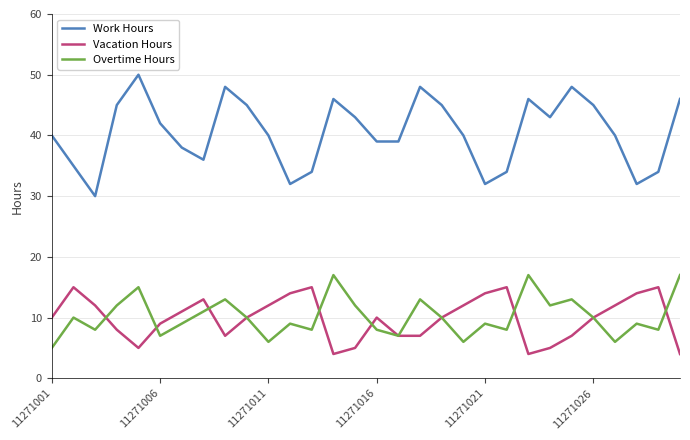

What is the maximum value for Vacation Hours?

15